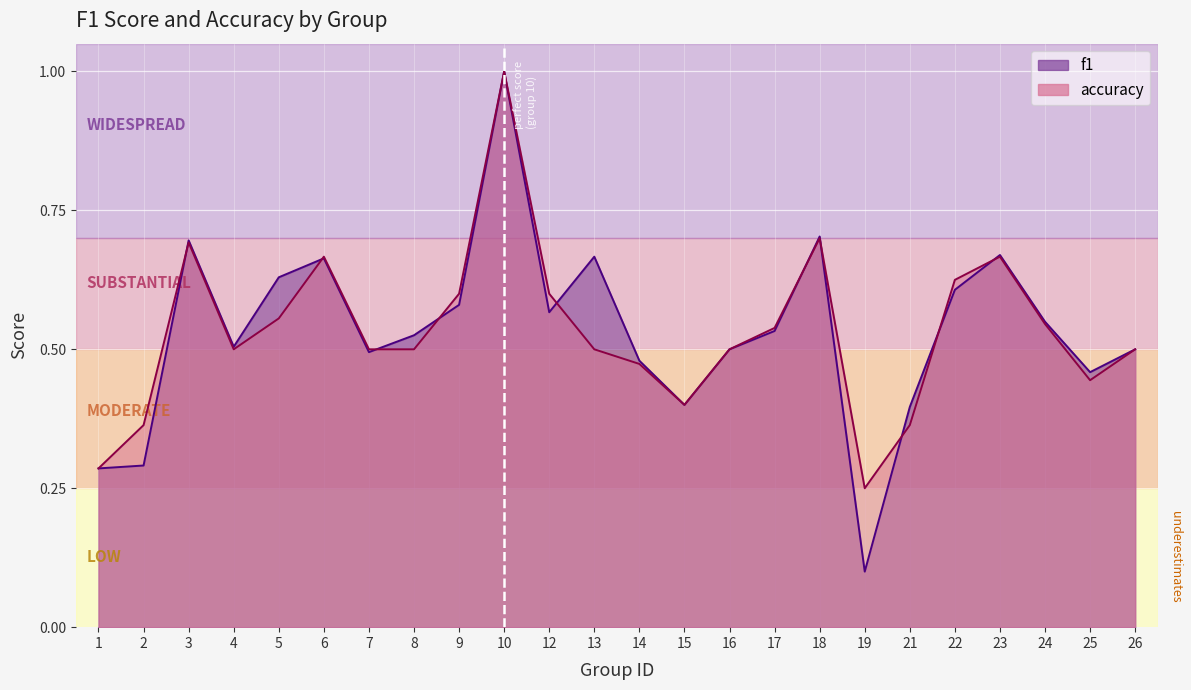

Which category has the highest value in the f1 series?

10